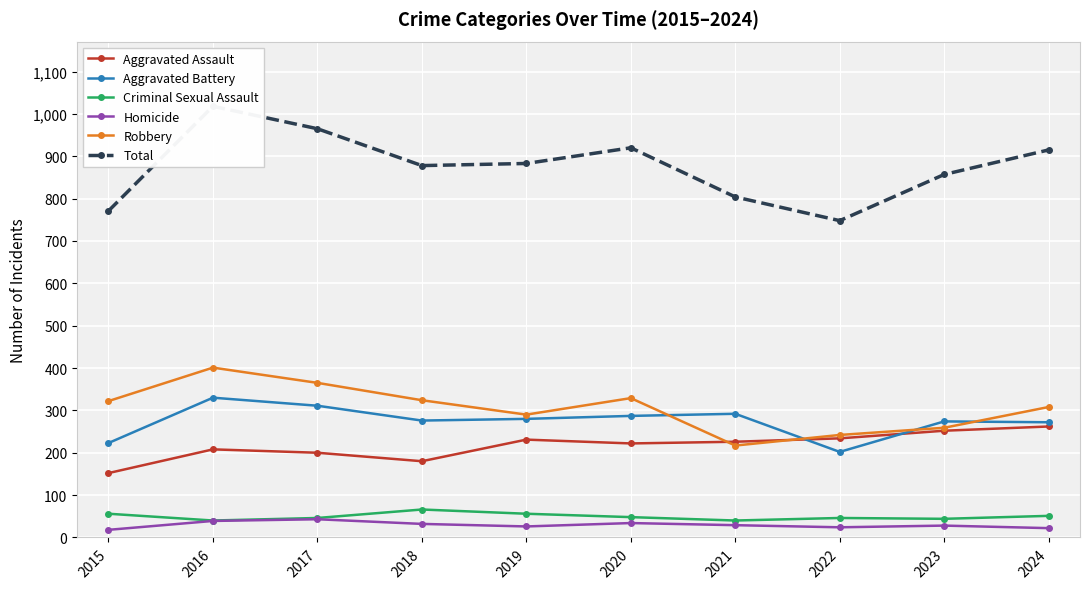

Reading left to right, what are all the values shown in this chart?

Aggravated Assault: 152	208	200	180	231	222	226	234	252	262
Aggravated Battery: 223	330	311	276	280	287	292	202	274	272
Criminal Sexual Assault: 56	40	46	66	56	48	40	46	44	51
Homicide: 18	39	43	32	26	34	29	24	28	22
Robbery: 322	401	365	324	290	329	217	242	259	308
Total: 771	1018	965	878	883	920	804	748	857	915